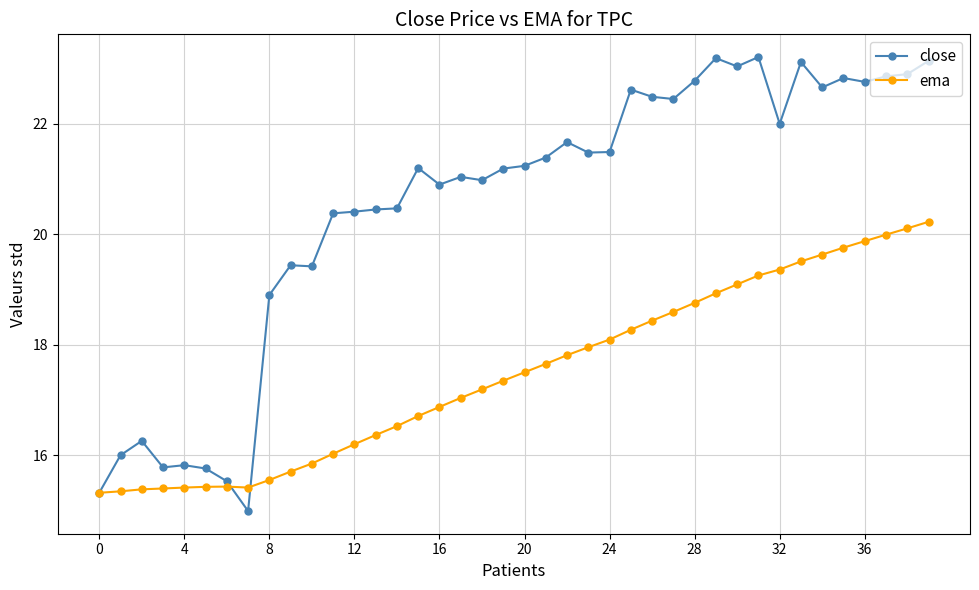

How many lines are shown in the chart?

2